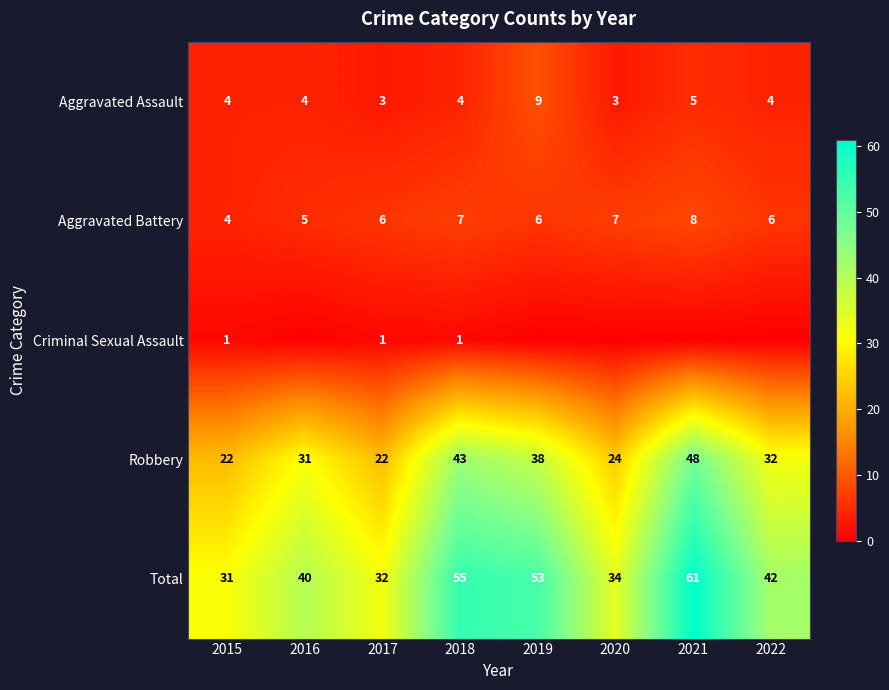

What is the difference between the highest and lowest values at 2018?

54